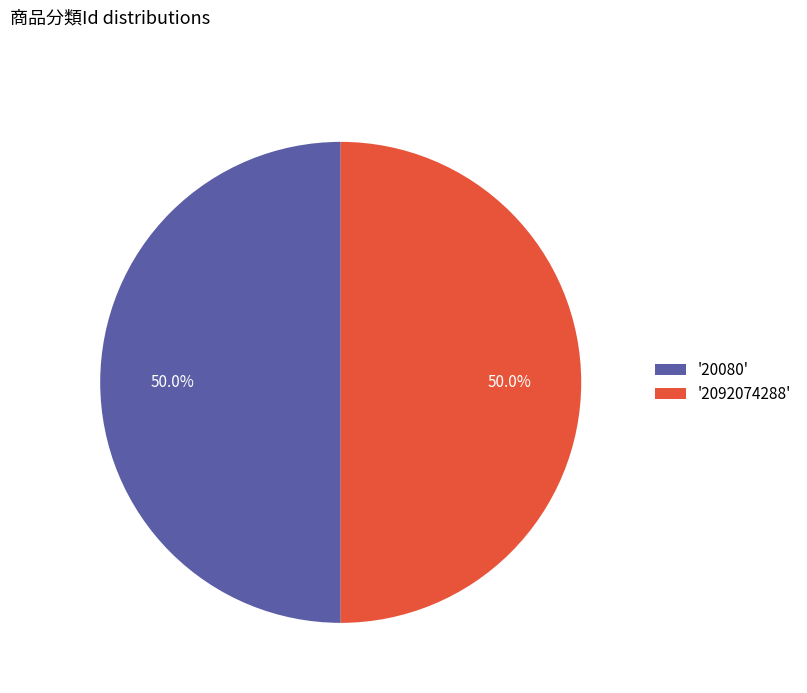

Count the number of slices in the pie.

2